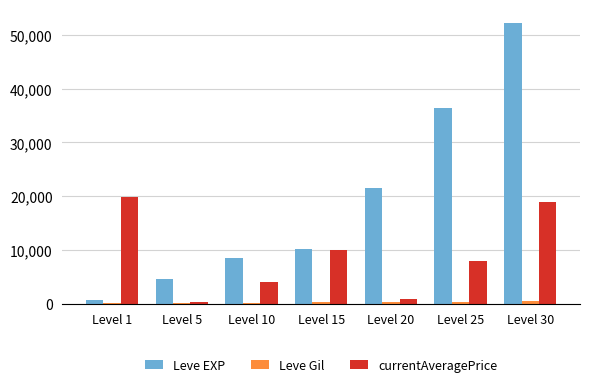

At which label does Leve EXP reach its peak?

Level 30